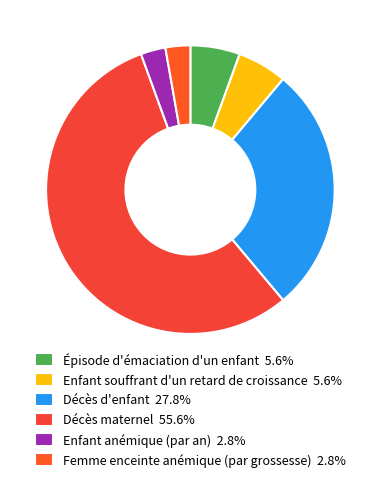

Approximately how many times larger is the value at Décès d'enfant compared to Enfant anémique (par an)?

10.0